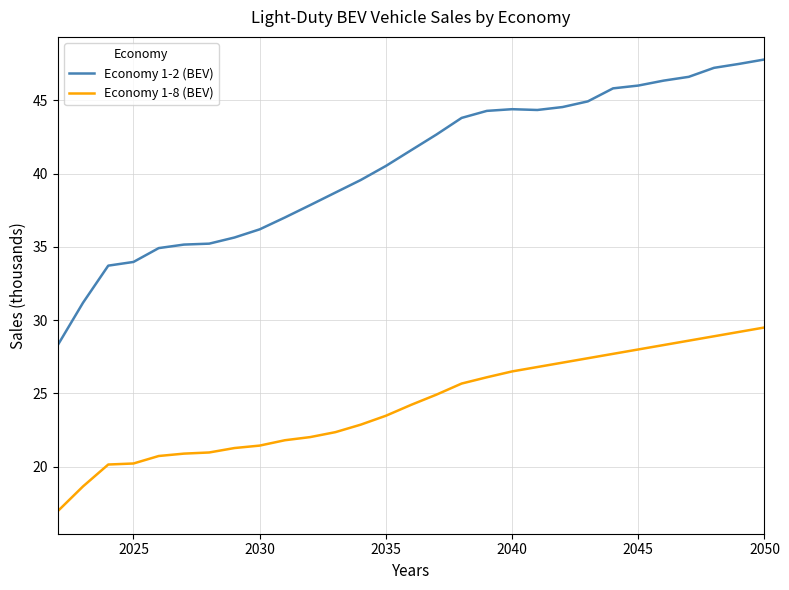

What is the lowest value of the Economy 1-8 (BEV) series?

17.0